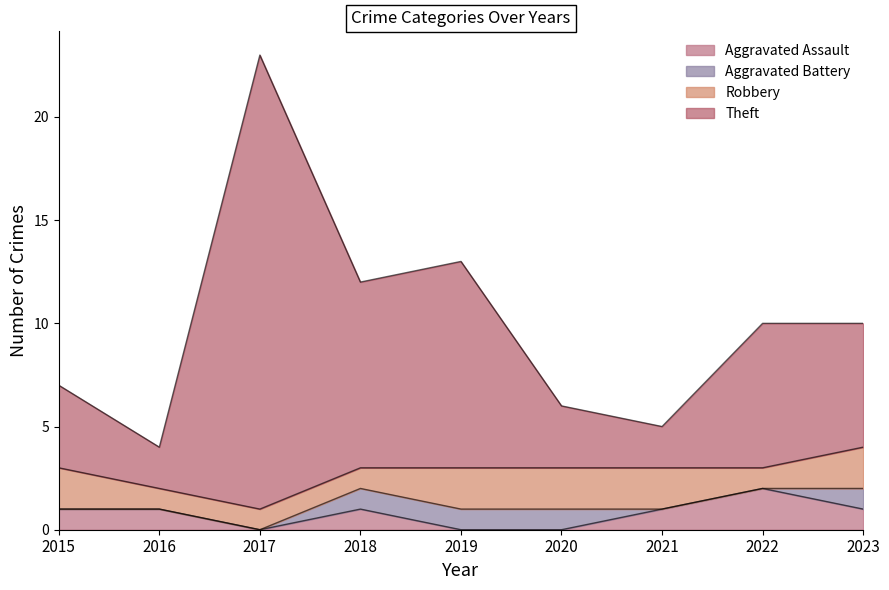

How many interior local valleys does the Theft series have?

3